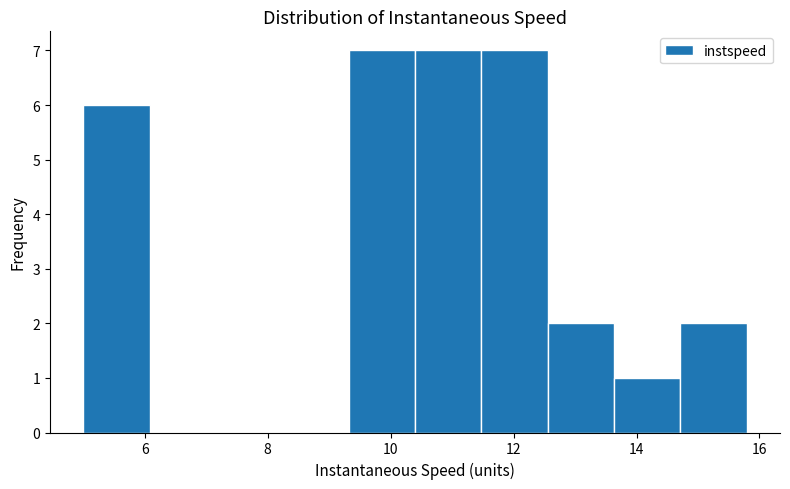

What is the height of the bar covering 5.0 to 6.0 on the x-axis? Neither the bar edges nor the heights are printed on the chart, so give them approximately, as read against the axes.

6